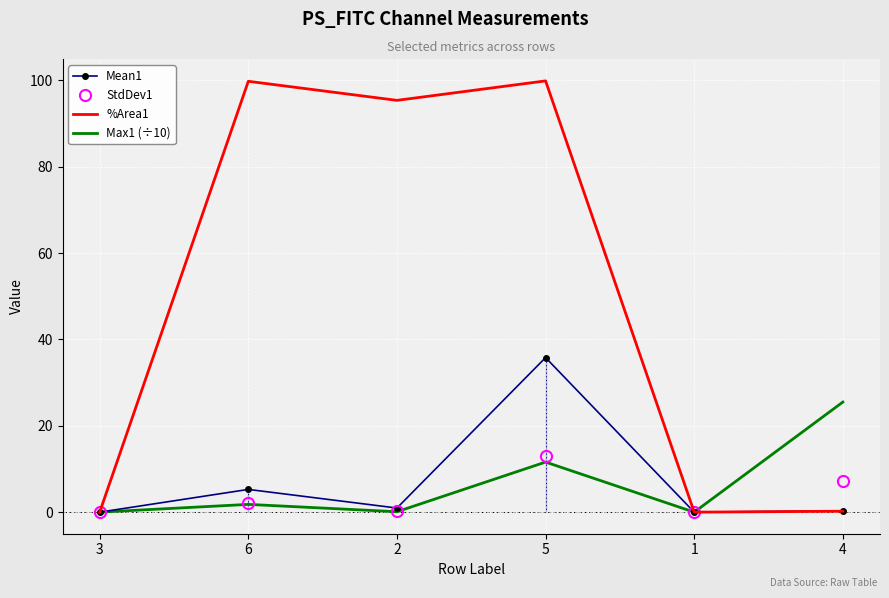

What is the highest value of the %Area1 series?

99.9